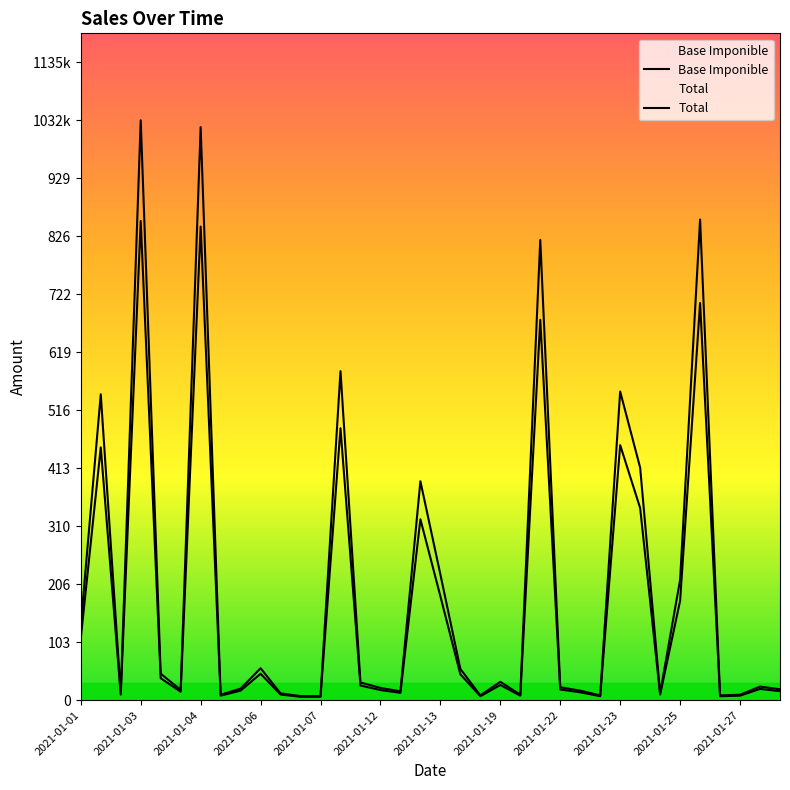

What are all the series names shown in the legend?

Base Imponible, Total